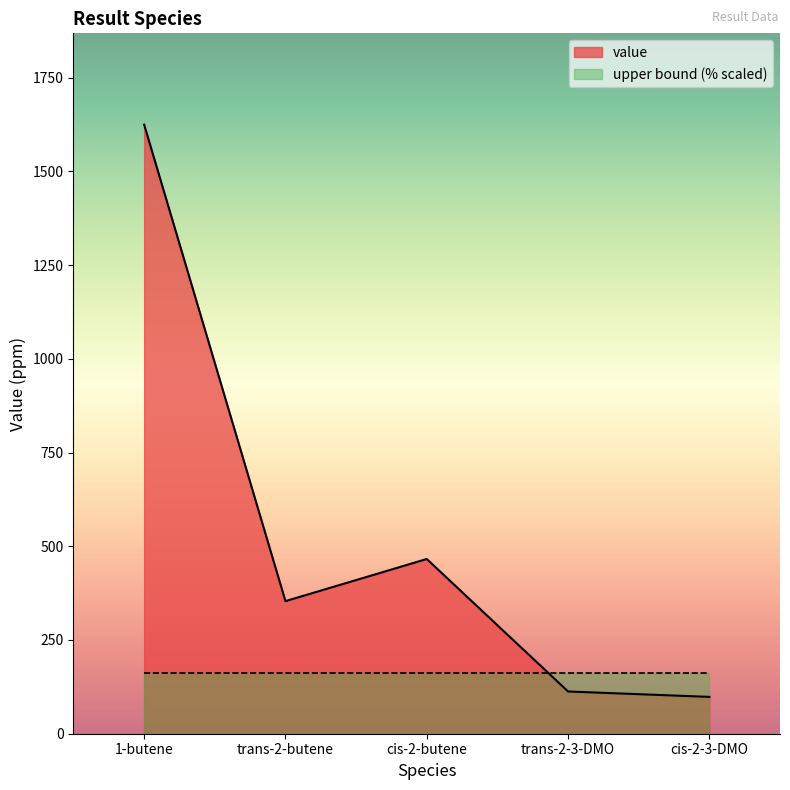

How many data points are above 353?

3